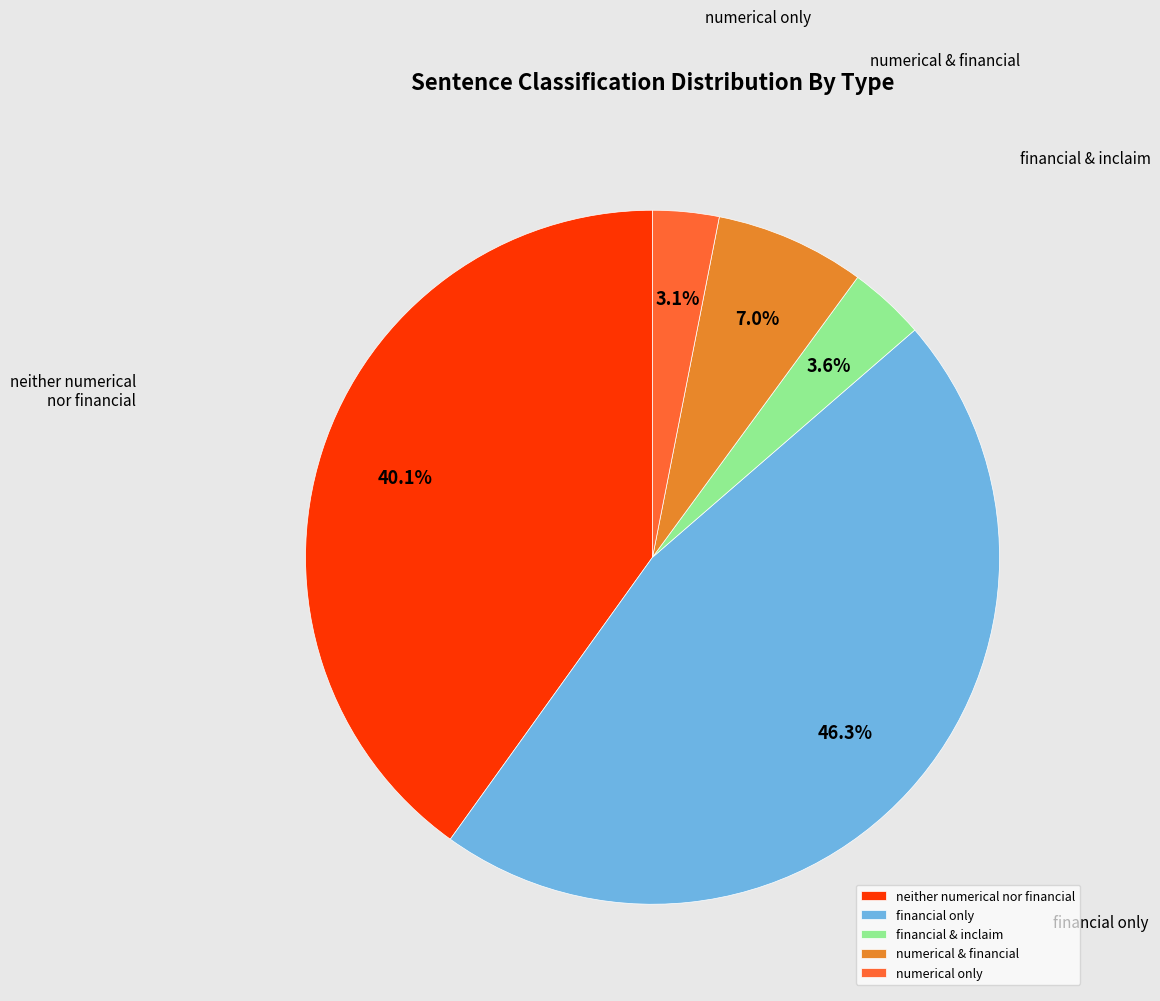

To the nearest percent, what is the difference between the largest and smallest slice percentages?

43%